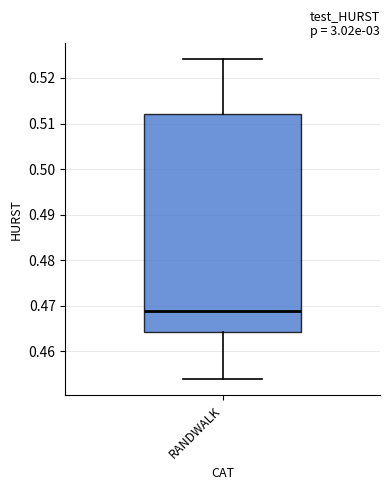

Read this box plot against the y-axis: the position of the median line, the range covered by the box, and the ends of both whiskers. The values are not printed on the chart, so give them approximately, as read against the axis.

median 0.469, box 0.464 to 0.512, whiskers 0.454 to 0.524